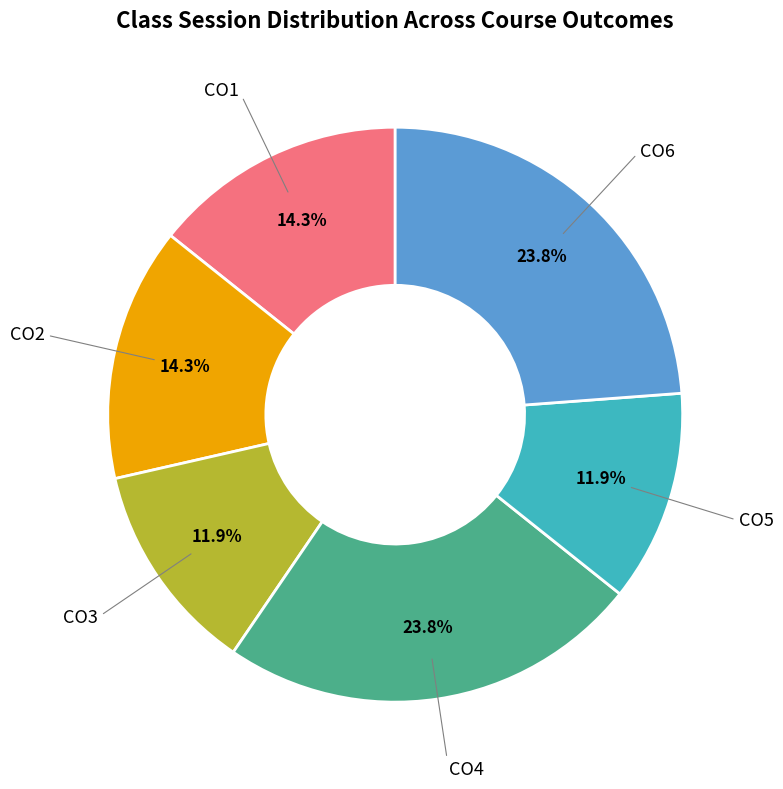

Does any single category account for the majority?

No